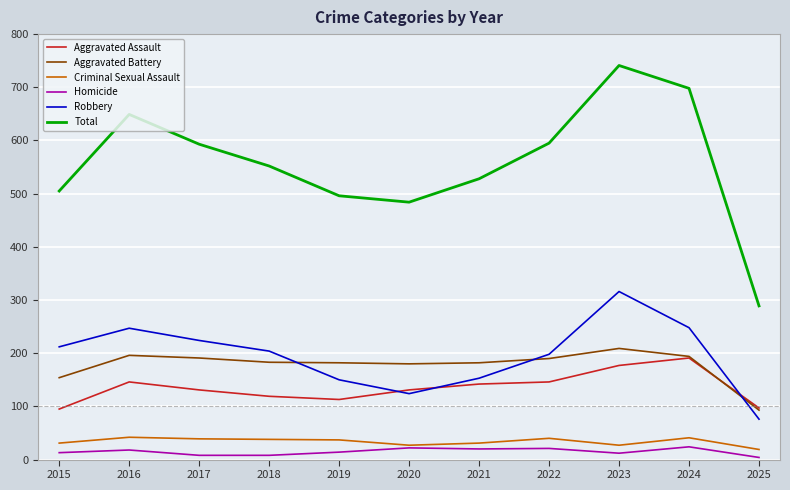

What is the difference between the maximum and minimum values in the Homicide series?

20